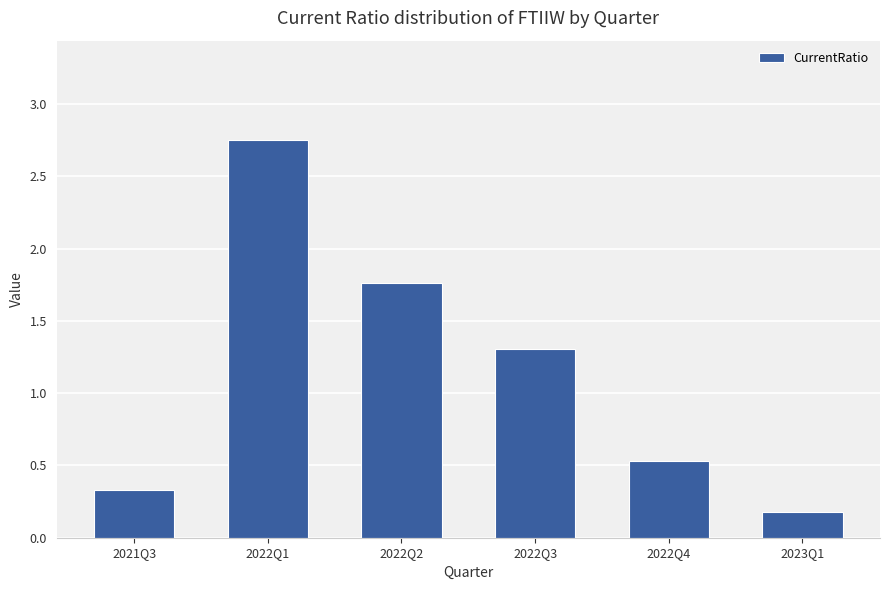

What is the value of the 1st bar from the left?

0.3